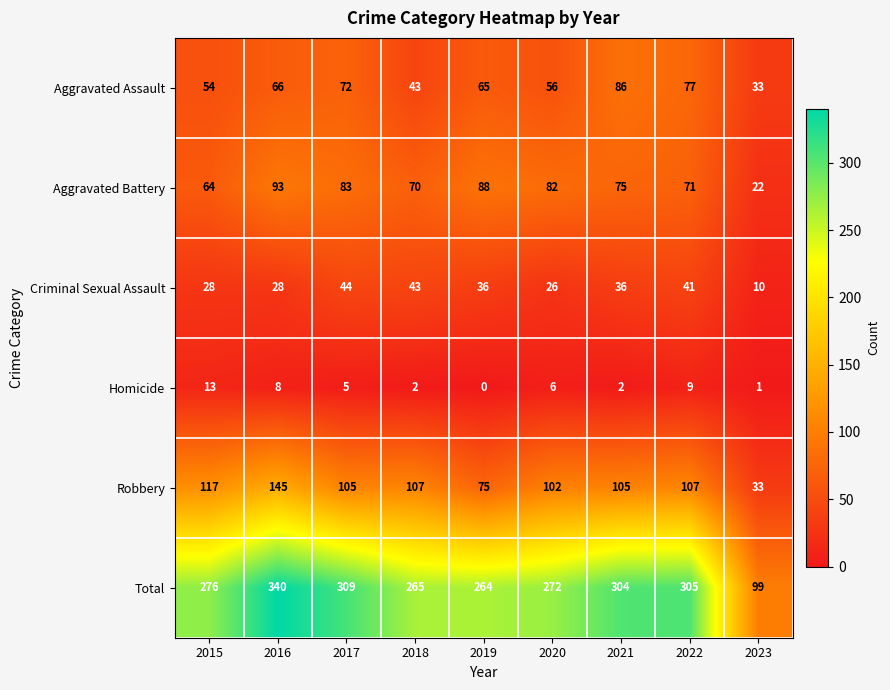

What is the difference between the highest and lowest values at 2017?

304